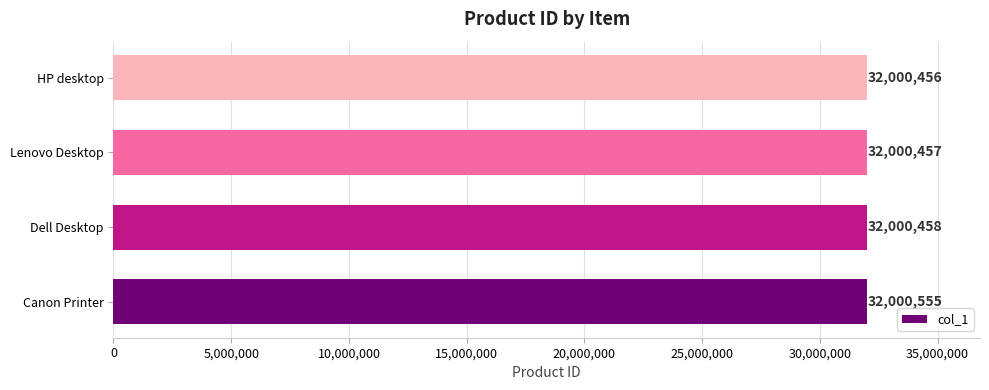

Between Dell Desktop and HP desktop, which is larger?

Dell Desktop